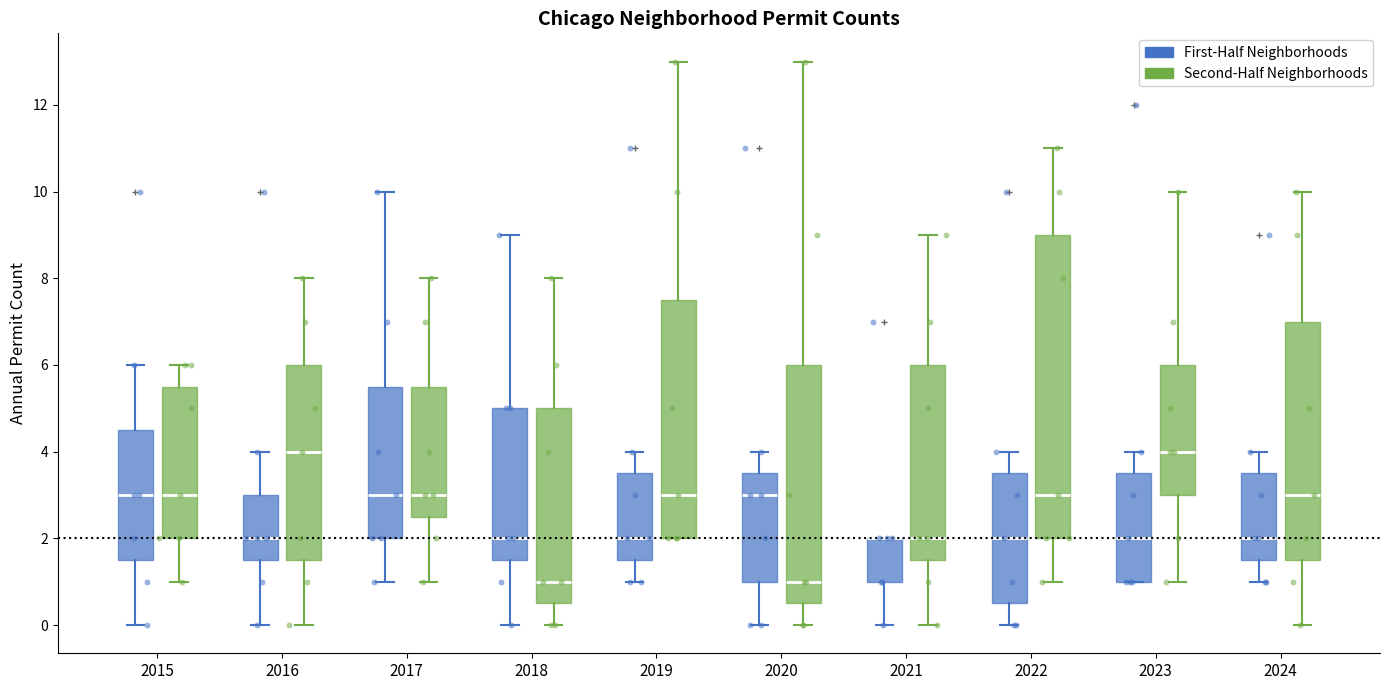

Which box is the tallest, from its lower edge to its upper edge?

2022 (Second-Half Neighborhoods)